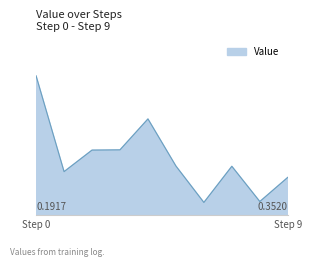

Does the chart have visible grid lines?

No